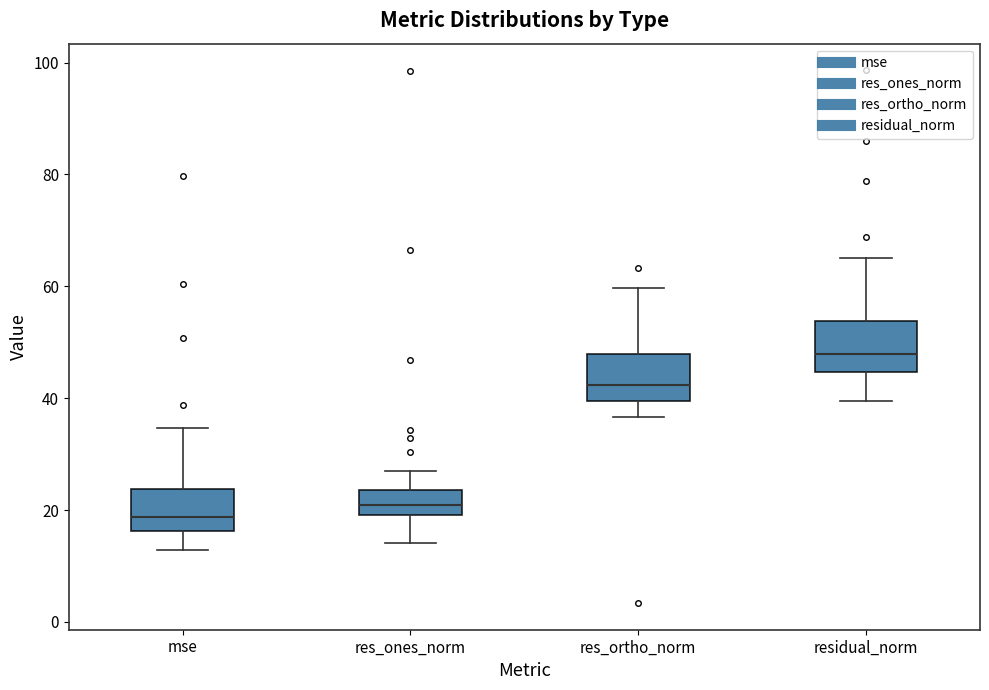

Reading left to right, transcribe this box plot: for each box, give where its median line is, the range the box spans, and where its two whiskers end, as read against the y-axis. The values are not printed on the chart, so give them approximately, as read against the axis.

mse: median 18, box 16 to 24, whiskers 12 to 34
res_ones_norm: median 20 (inside the box), box 20 to 24, whiskers 14 to 26
res_ortho_norm: median 42, box 40 to 48, whiskers 36 to 60
residual_norm: median 48, box 44 to 54, whiskers 40 to 66